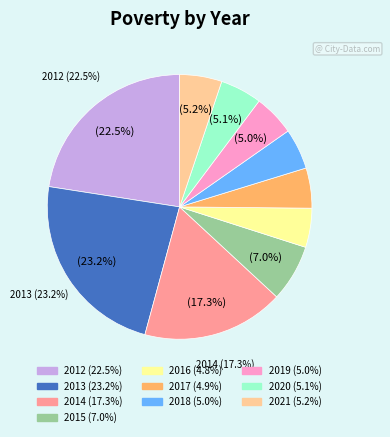

Count the number of slices in the pie.

10